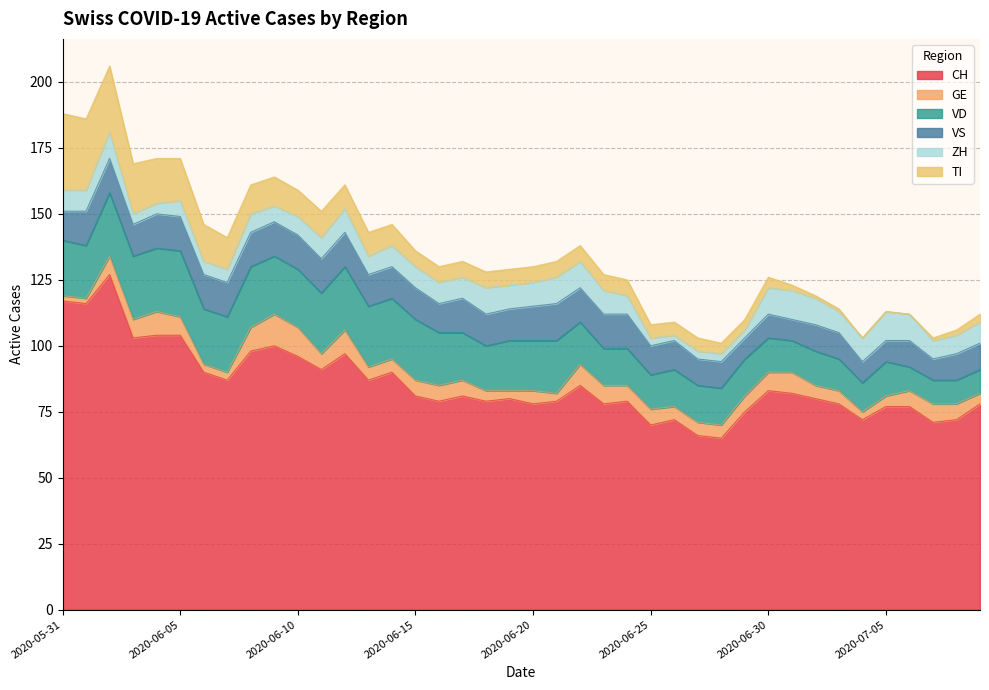

What is the greatest value displayed?

127